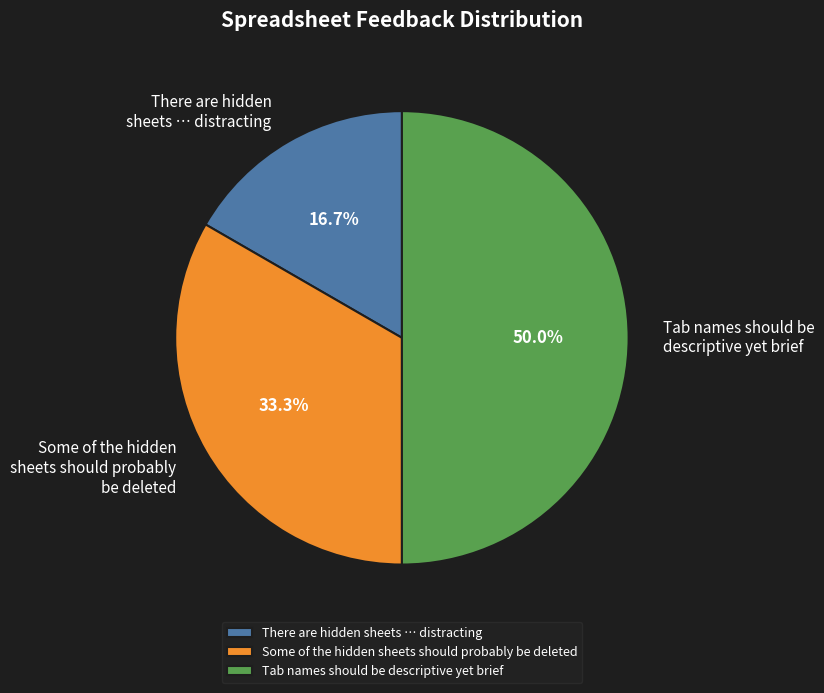

Count the number of slices in the pie.

3